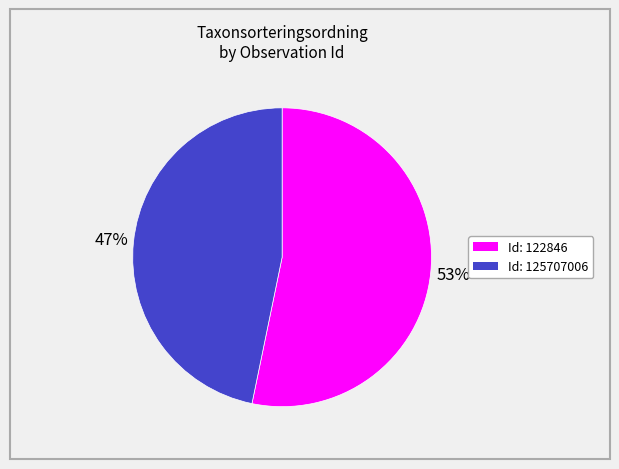

Is there any slice that represents more than half of the pie?

Yes